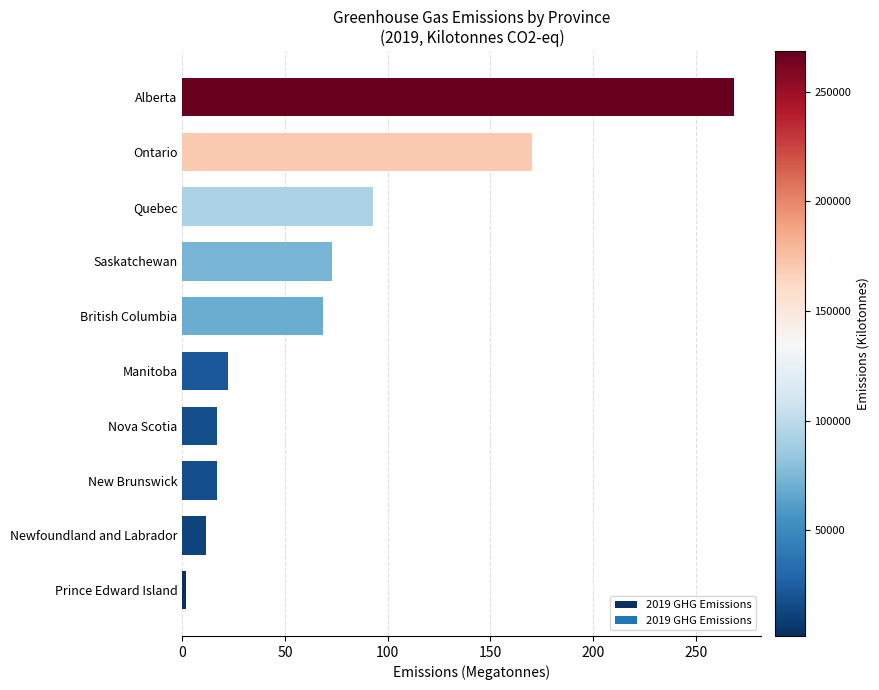

The value at British Columbia is 38.6. True or false?

False